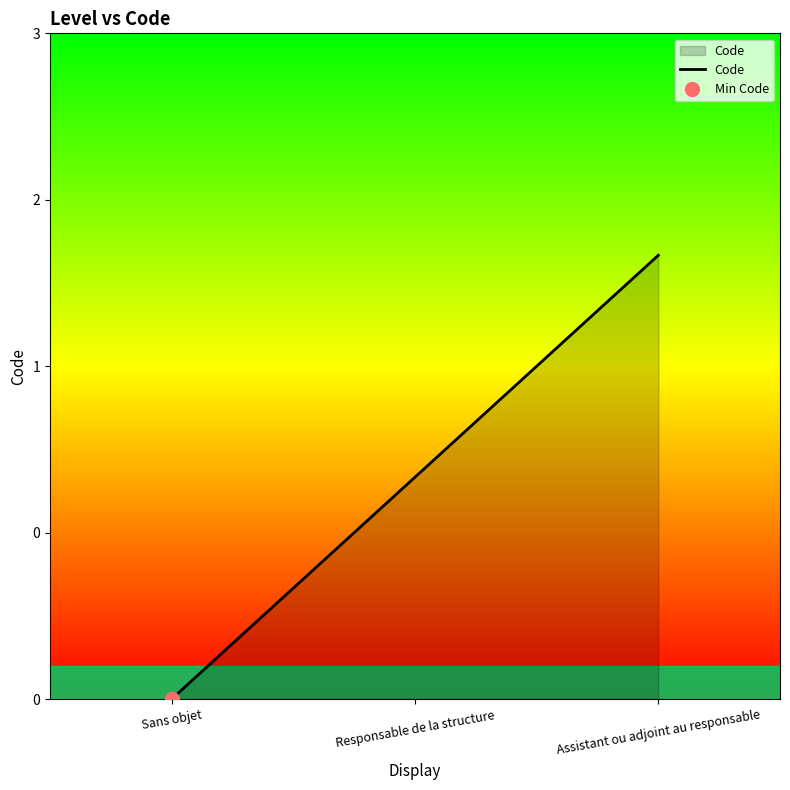

Which label corresponds to the largest value in the chart?

Assistant ou adjoint au responsable